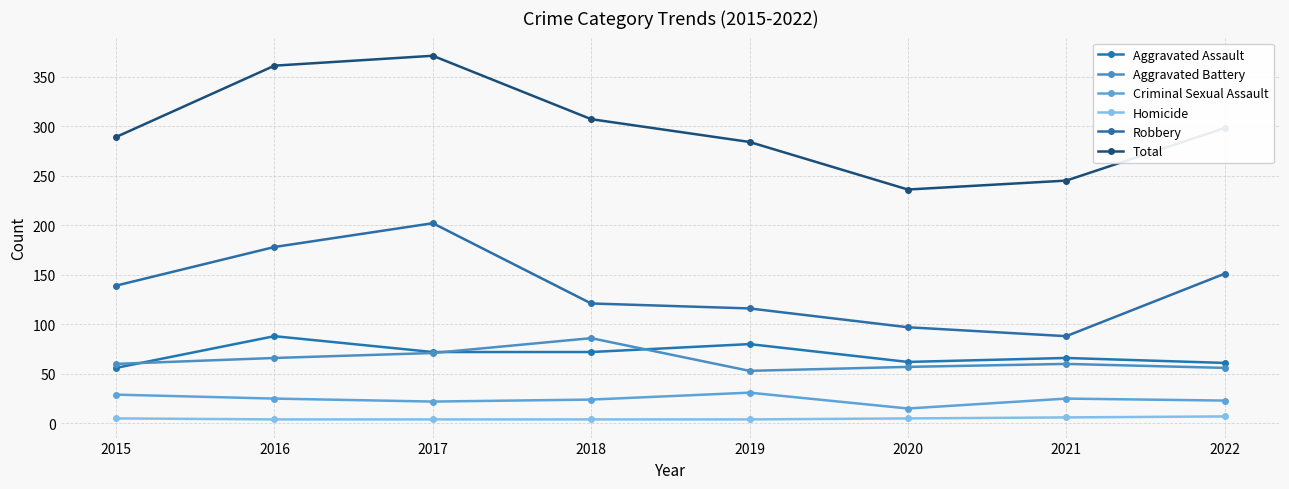

Is it true that Aggravated Battery equals 24 at 2021?

False